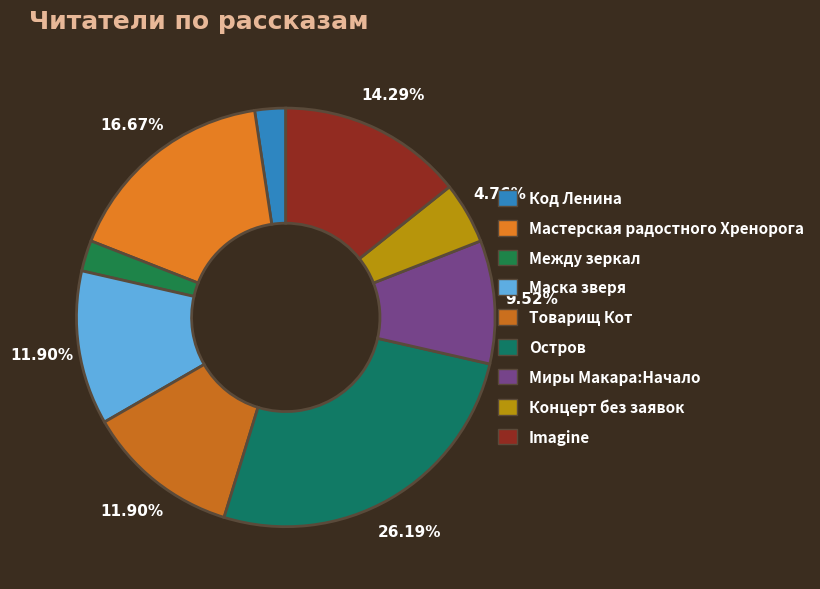

Which slice is the largest?

Остров